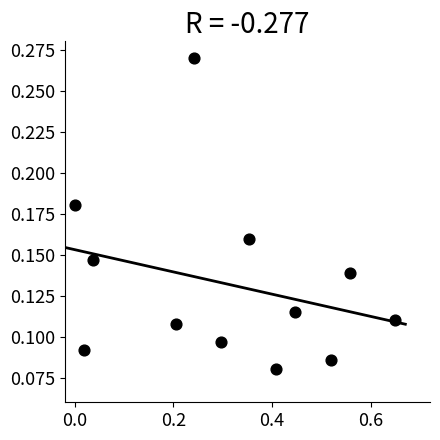

What is the range of X values (max minus min)?

0.7